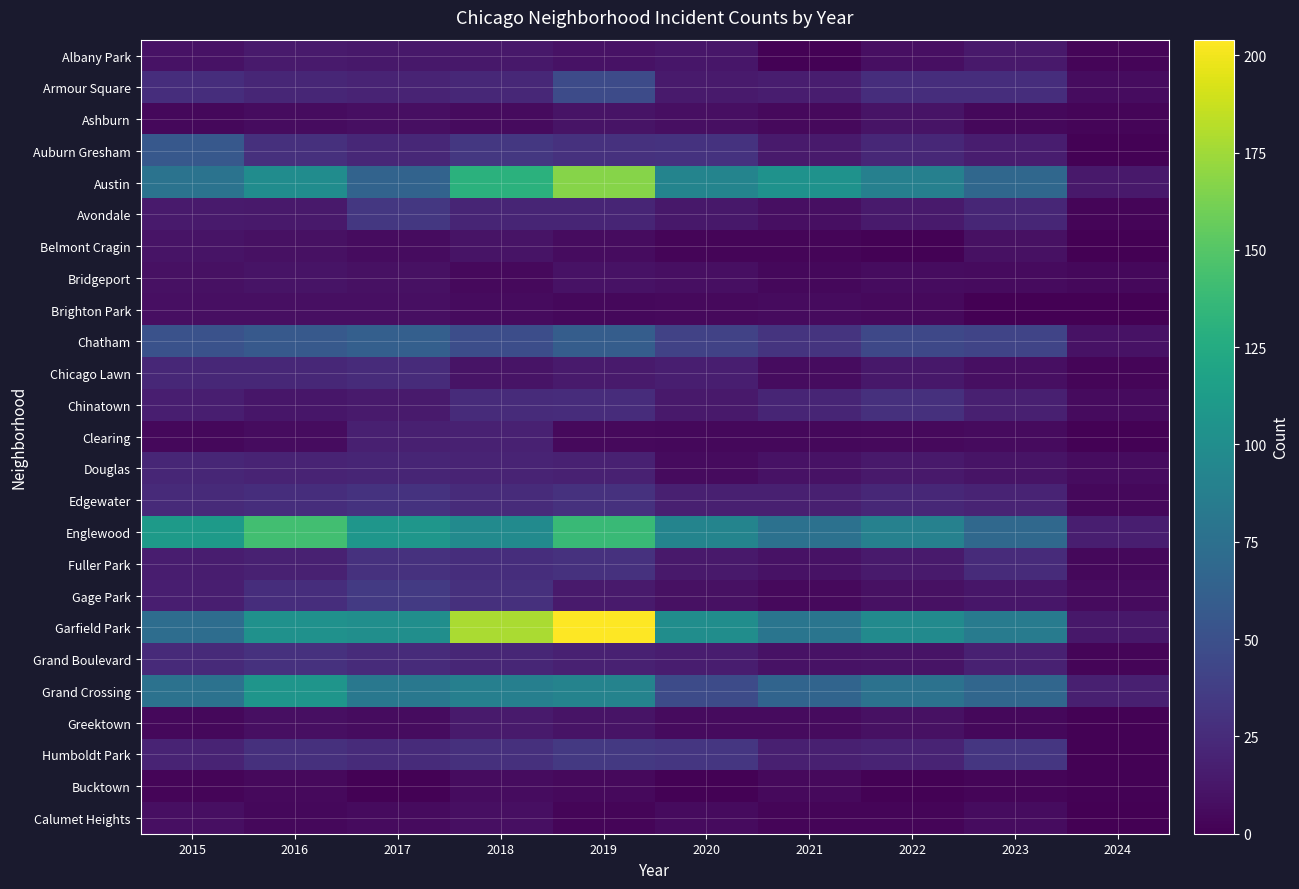

How many categories are shown in the chart?

10